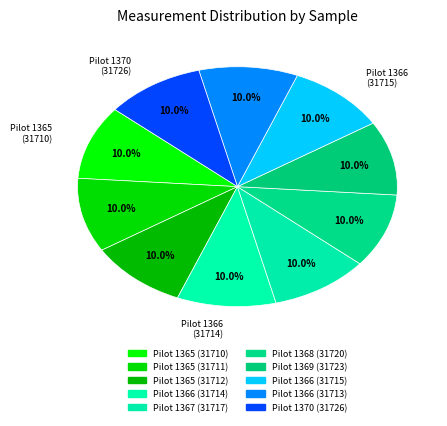

Is the sum of Pilot 1365 (31710) and Pilot 1365 (31712) greater than half?

No